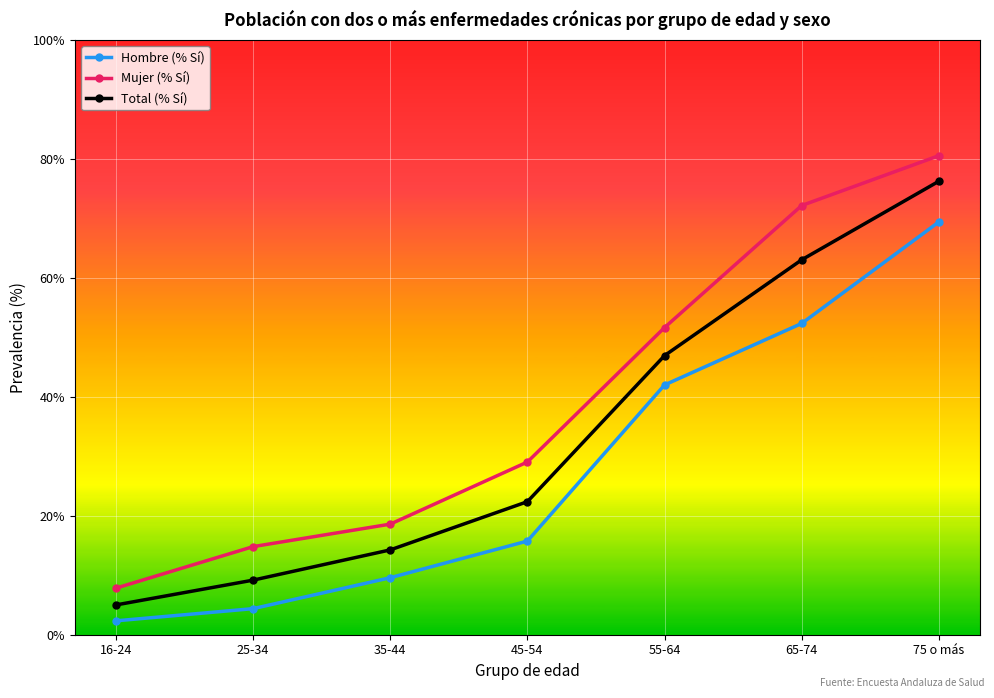

True or false: Total (% Sí) has more than 2 interior local peaks.

False